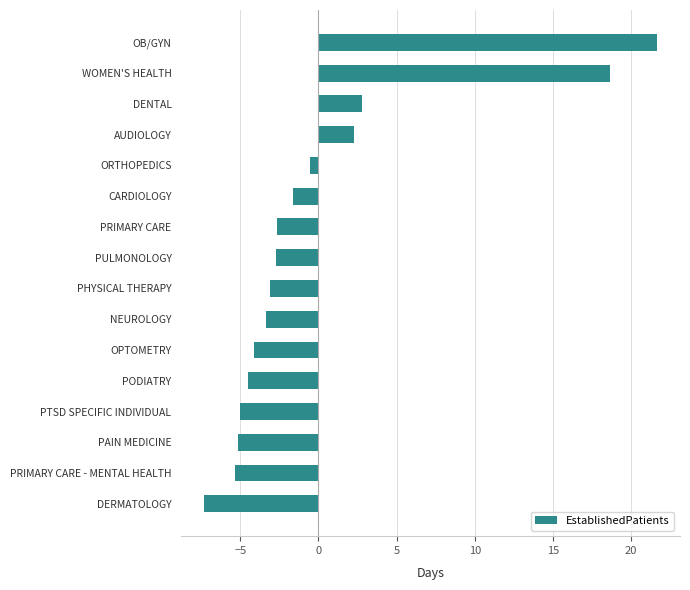

Approximately how many times larger is the value at OB/GYN compared to DENTAL?

7.8